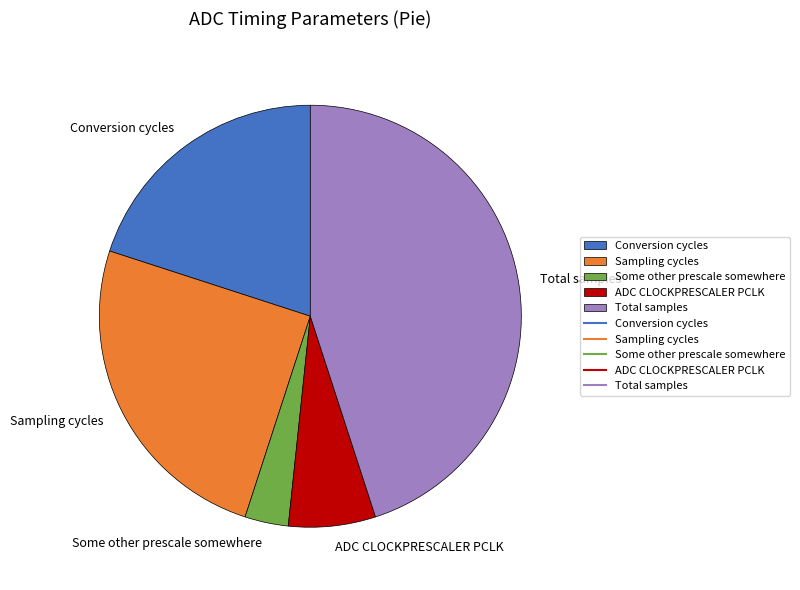

Does any single category account for the majority?

No